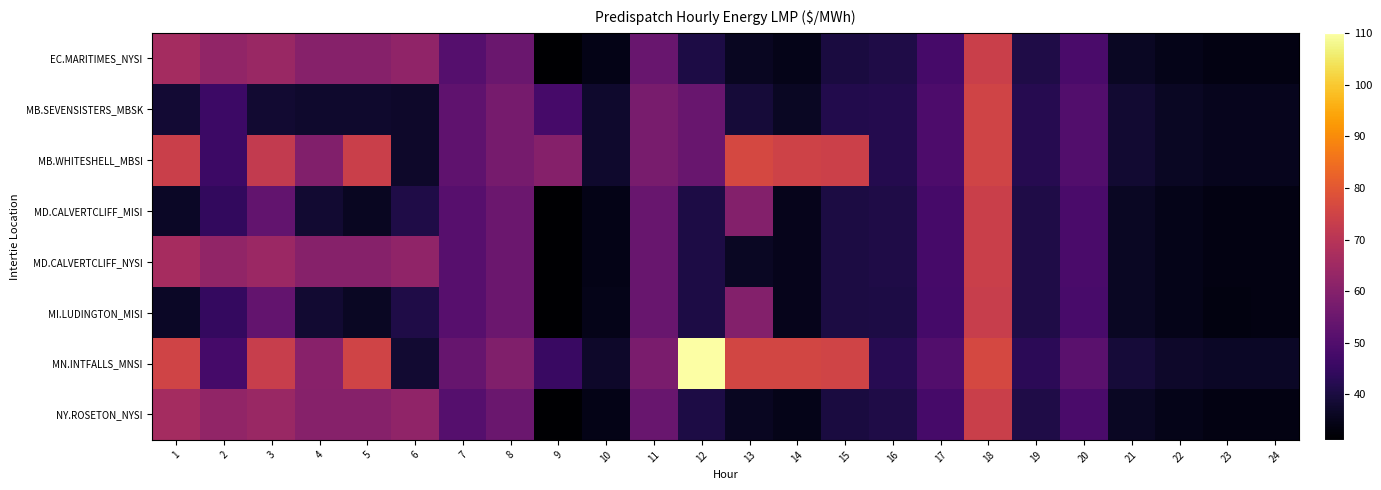

Rank the series by their maximum value, from lowest to highest.

MI.LUDINGTON_MISI, MD.CALVERTCLIFF_MISI, MD.CALVERTCLIFF_NYSI, EC.MARITIMES_NYSI, NY.ROSETON_NYSI, MB.SEVENSISTERS_MBSK, MB.WHITESHELL_MBSI, MN.INTFALLS_MNSI